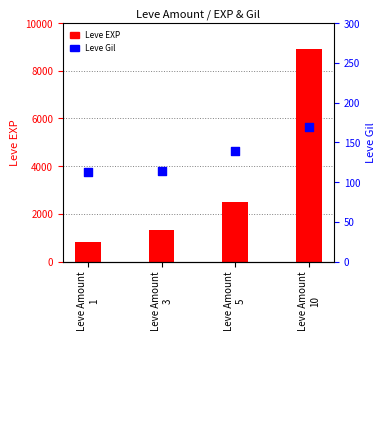

At which category is the sum across all series the highest?

Leve Amount
10